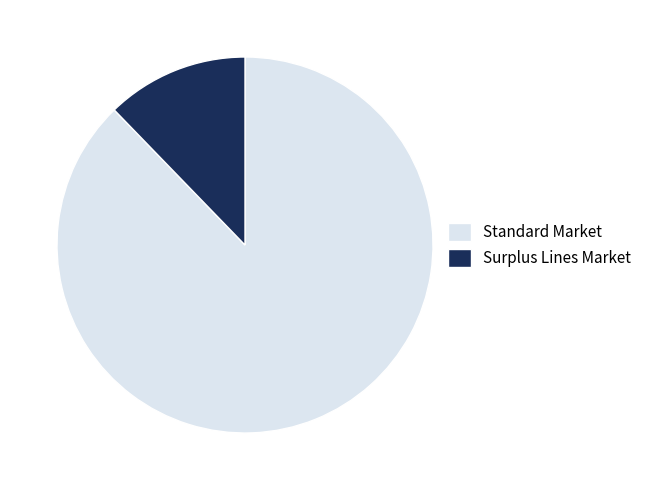

The Surplus Lines Market slice represents 12% of the pie. True or false?

True